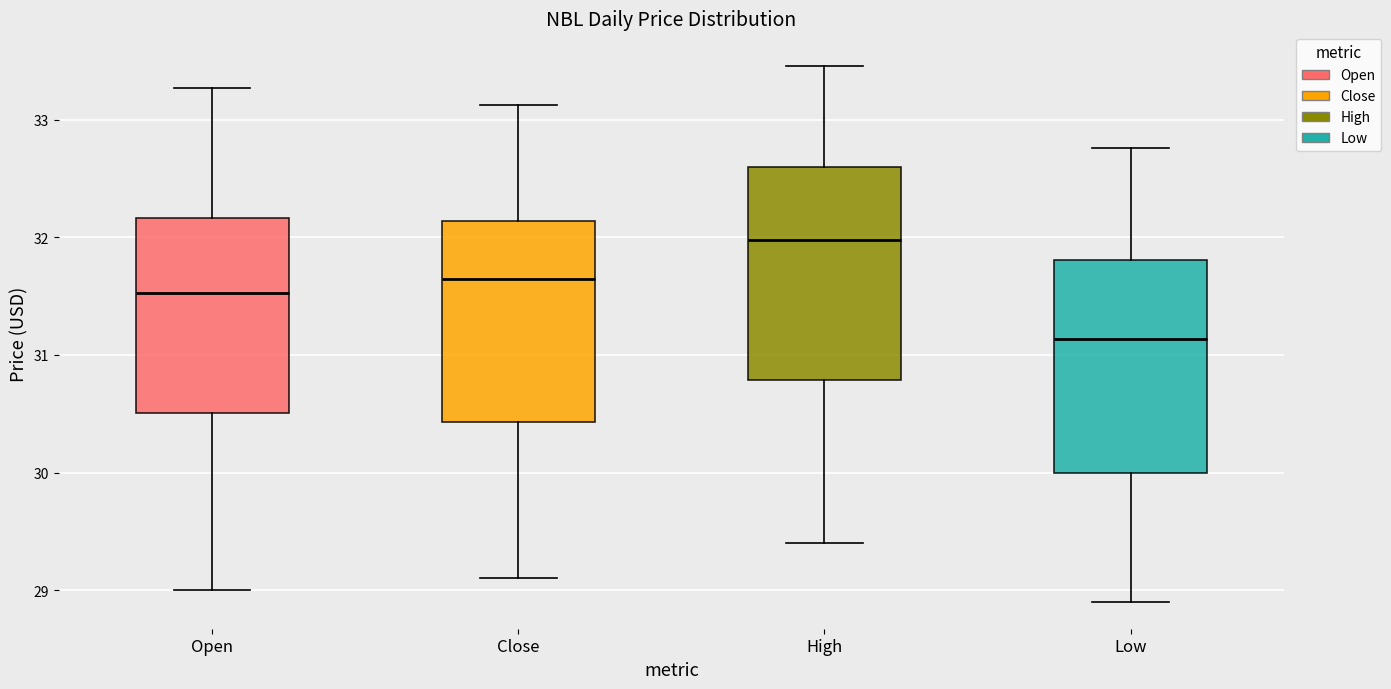

Which box's median line is the lowest?

Low